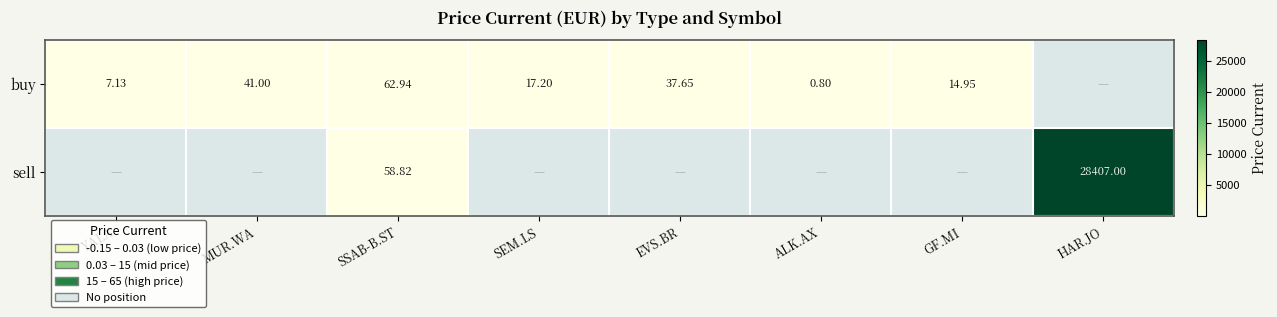

At SSAB-B.ST, list the series in order from largest to smallest.

buy, sell